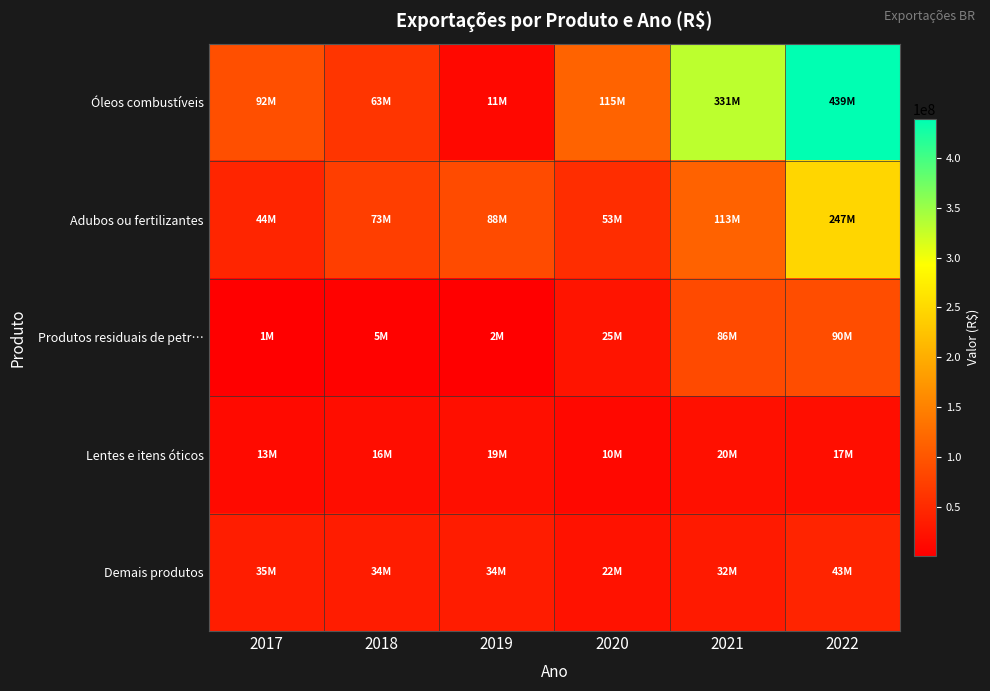

Reading right to left, what are all the values shown in this chart?

Óleos combustíveis: 2022=439000000	2021=331000000	2020=115000000	2019=10600000	2018=62600000	2017=92200000
Adubos ou fertilizantes: 2022=247000000	2021=113000000	2020=53200000	2019=87800000	2018=73300000	2017=44000000
Produtos residuais de petr…: 2022=90300000	2021=86000000	2020=25000000	2019=1520000	2018=4730000	2017=750000
Lentes e itens óticos: 2022=17100000	2021=19700000	2020=10300000	2019=19200000	2018=16400000	2017=13100000
Demais produtos: 2022=43100000	2021=31500000	2020=22400000	2019=33800000	2018=33900000	2017=34600000